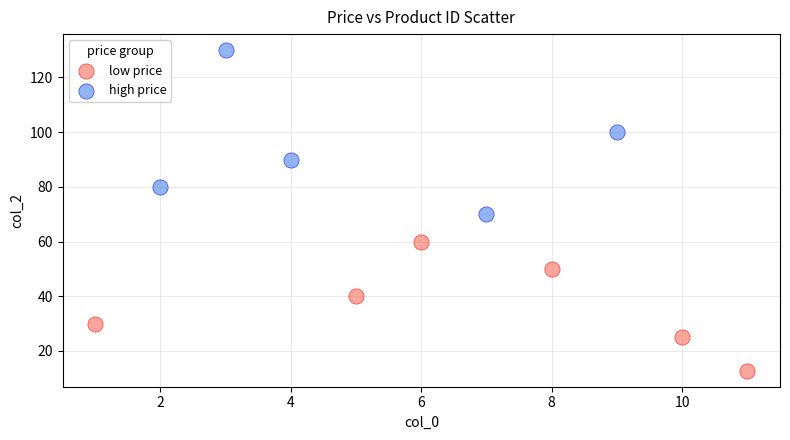

Which series reaches the minimum Y coordinate?

low price